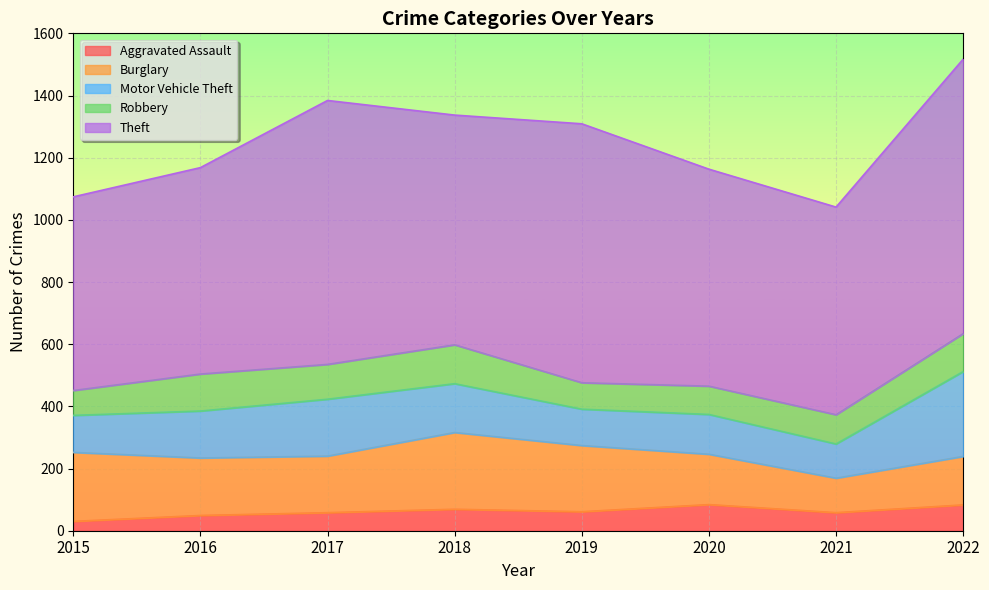

What is the total value across all series at 2017?

1384